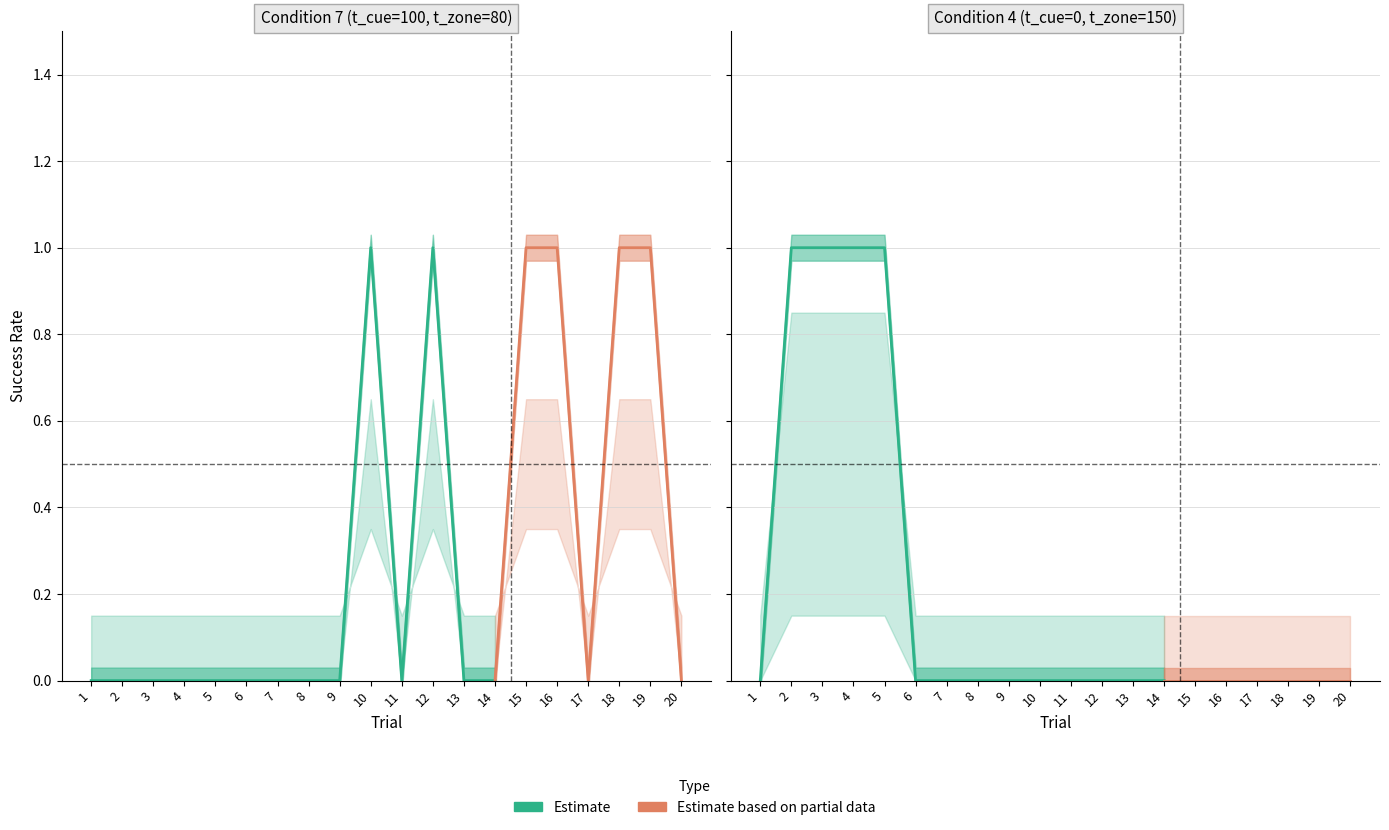

Rank the categories by cond_7_success_rate value from lowest to highest.

1, 2, 3, 4, 5, 6, 7, 8, 9, 11, 13, 14, 17, 20, 10, 12, 15, 16, 18, 19